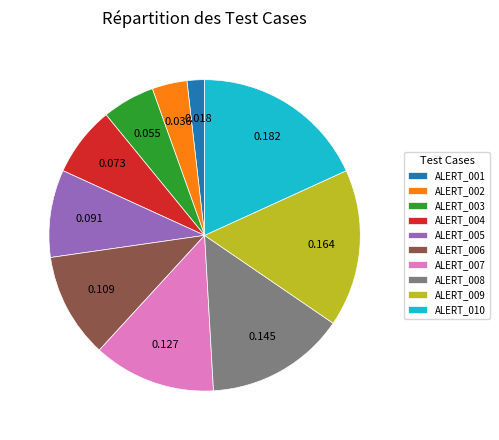

Is there any slice that represents more than half of the pie?

No